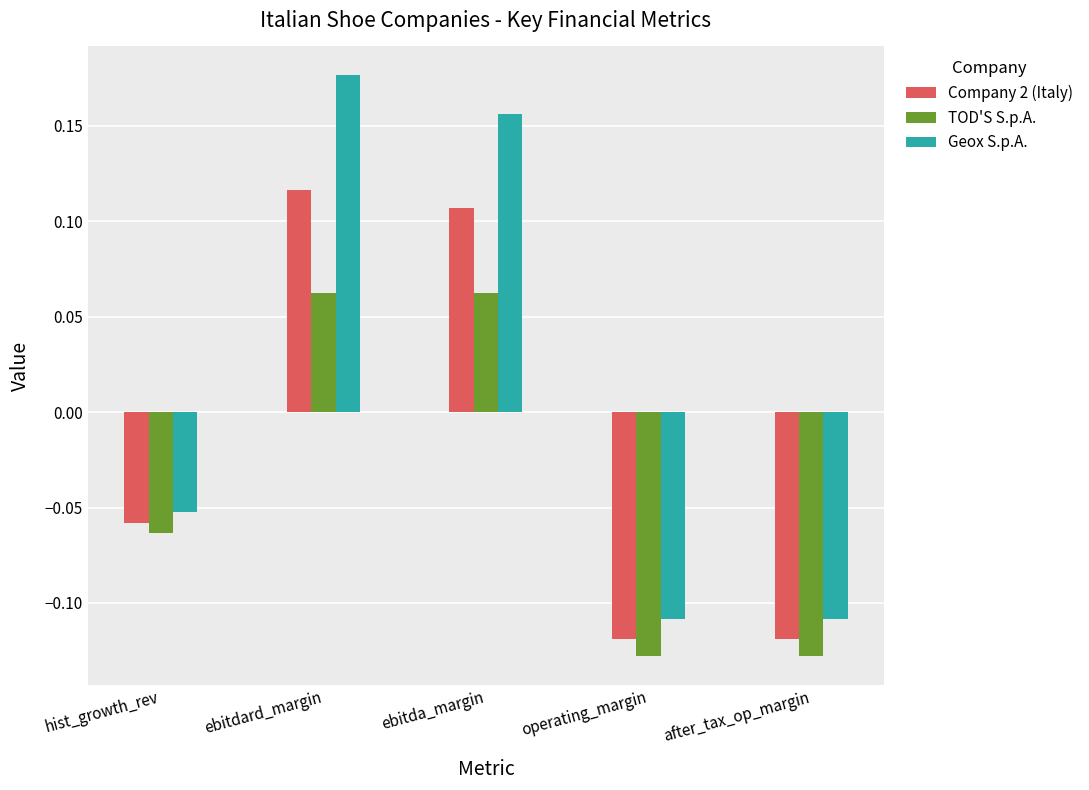

What is the difference between the second highest and minimum values in the Geox S.p.A. series?

0.3